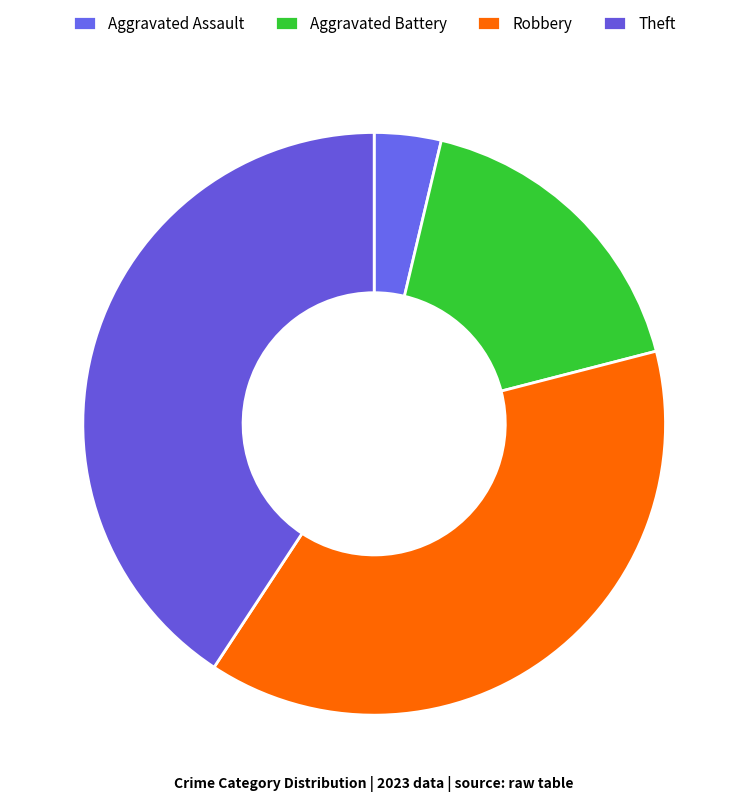

Does any single category account for the majority?

No